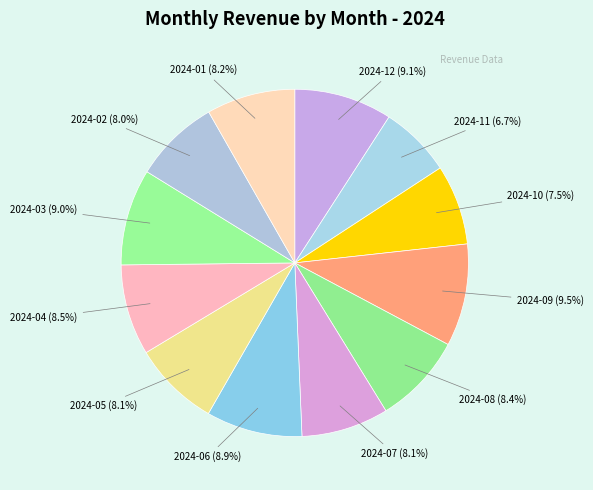

What portion of the pie excludes 2024-09?

90.5%